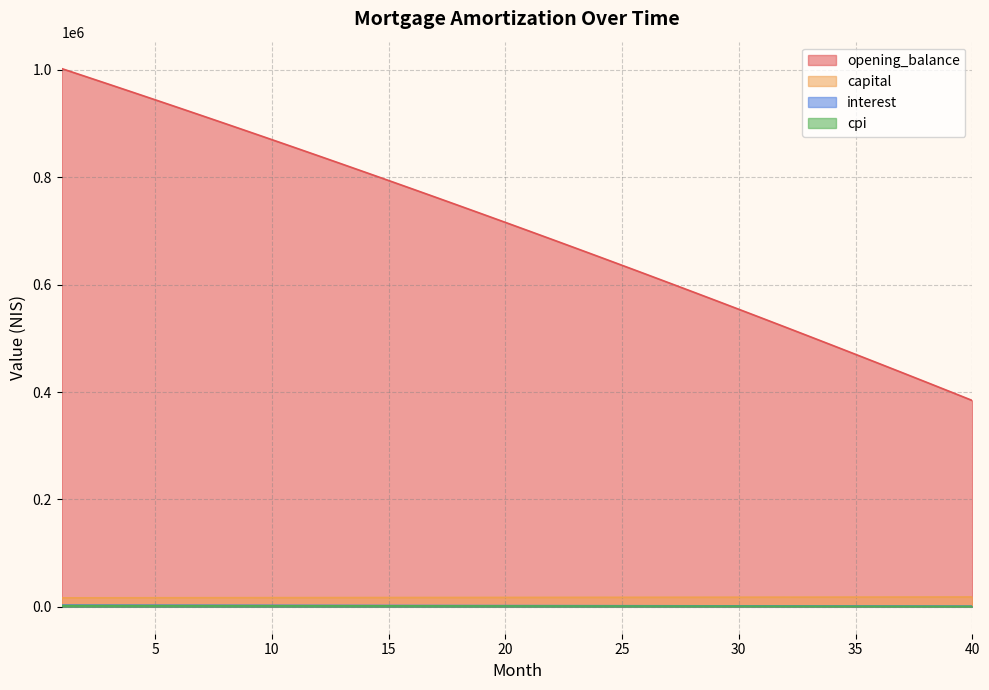

True or false: opening_balance and cpi intersect in this chart.

False